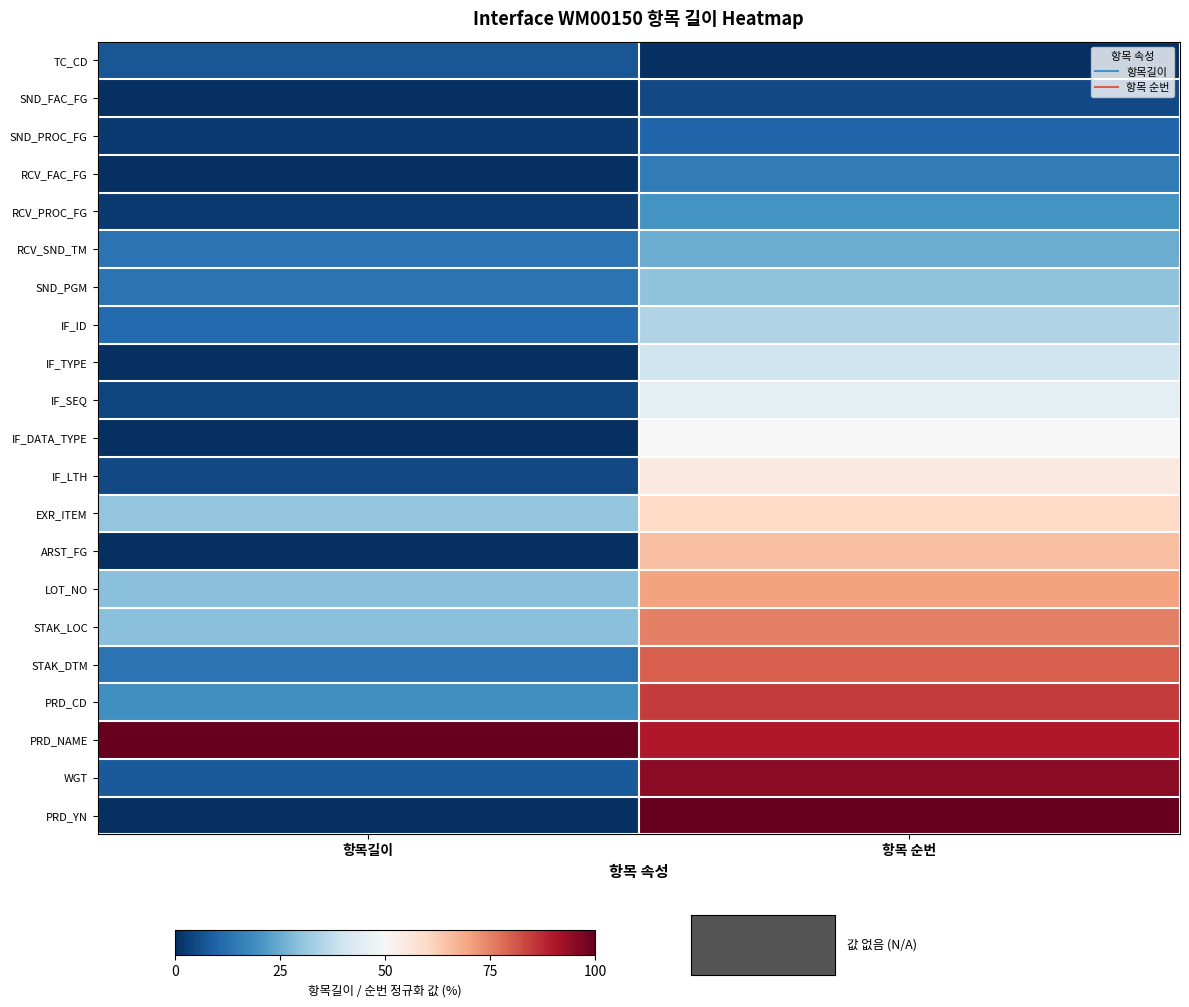

Reading left to right, extract all data points from this chart.

row_0: 항목길이=7.1	항목 순번=0.0
row_1: 항목길이=0.0	항목 순번=5.0
row_2: 항목길이=2.0	항목 순번=10.0
row_3: 항목길이=0.0	항목 순번=15.0
row_4: 항목길이=2.0	항목 순번=20.0
row_5: 항목길이=13.1	항목 순번=25.0
row_6: 항목길이=13.1	항목 순번=30.0
row_7: 항목길이=11.1	항목 순번=35.0
row_8: 항목길이=0.0	항목 순번=40.0
row_9: 항목길이=4.0	항목 순번=45.0
row_10: 항목길이=0.0	항목 순번=50.0
row_11: 항목길이=5.1	항목 순번=55.0
row_12: 항목길이=30.3	항목 순번=60.0
row_13: 항목길이=0.0	항목 순번=65.0
row_14: 항목길이=29.3	항목 순번=70.0
row_15: 항목길이=29.3	항목 순번=75.0
row_16: 항목길이=13.1	항목 순번=80.0
row_17: 항목길이=19.2	항목 순번=85.0
row_18: 항목길이=100.0	항목 순번=90.0
row_19: 항목길이=8.1	항목 순번=95.0
row_20: 항목길이=0.0	항목 순번=100.0